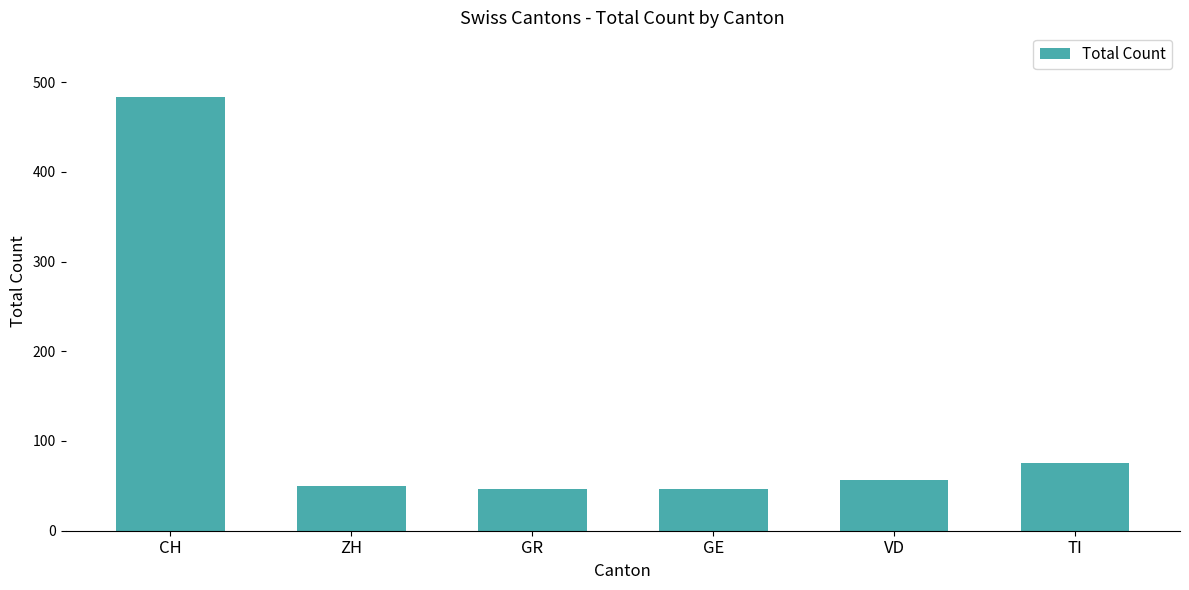

What is the maximum value shown in the chart?

483